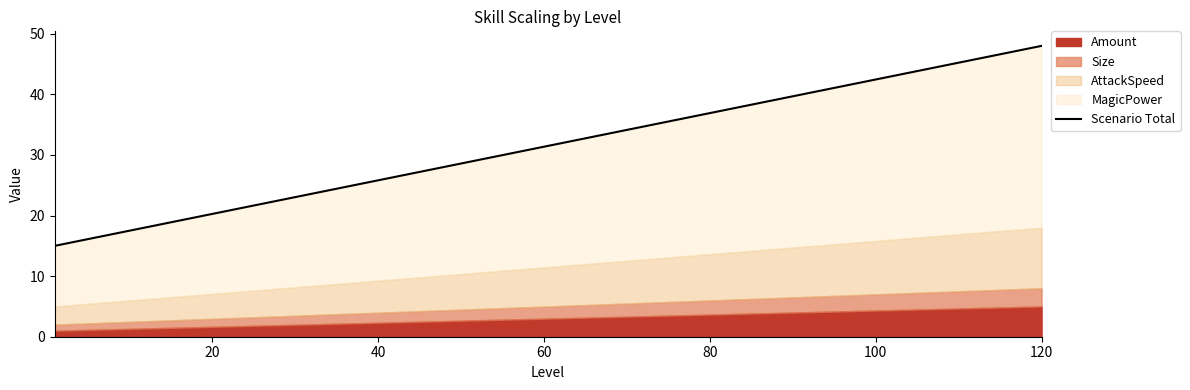

What is the difference between the second highest and second lowest values?

30.5